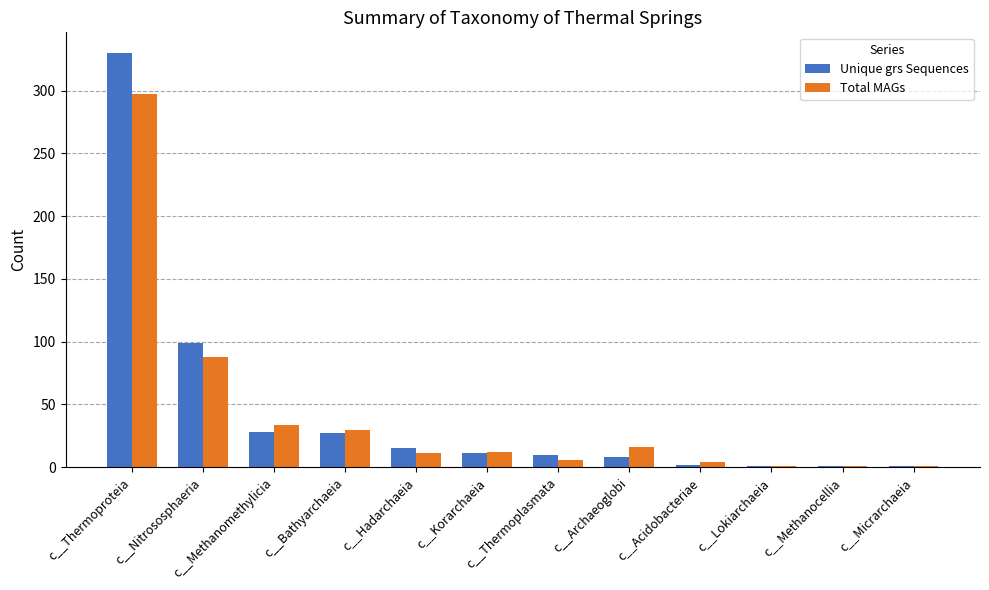

Which label corresponds to the largest value in the chart?

c__Thermoproteia